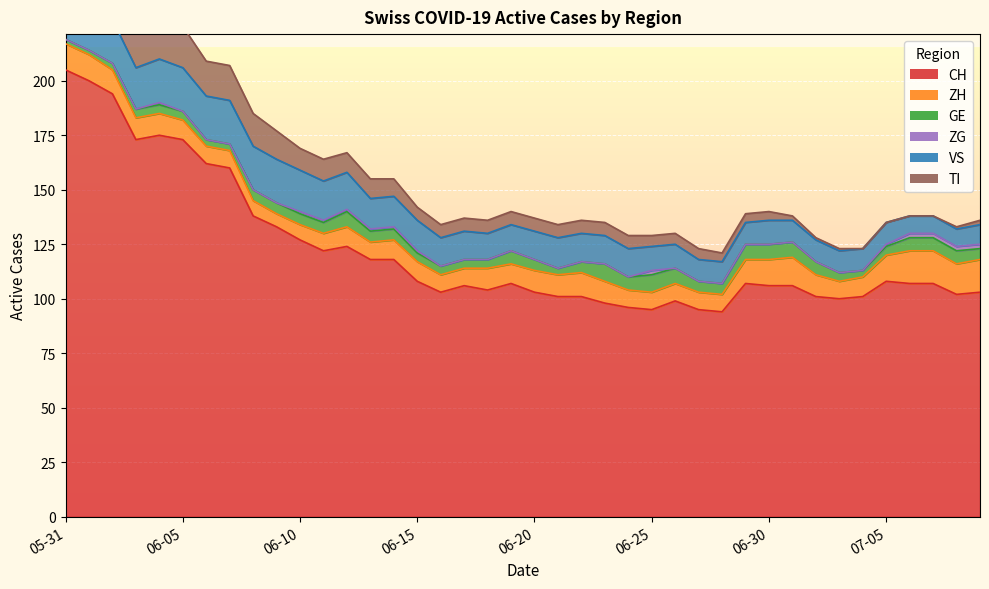

What is the average value of the TI series?

9